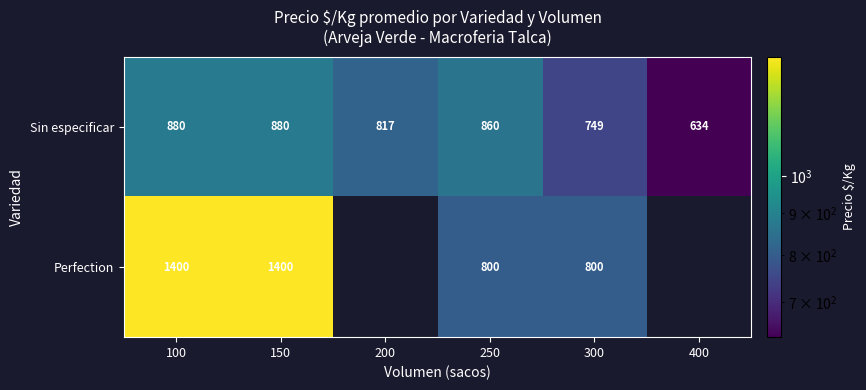

How many values in the Sin especificar series are below 860?

3